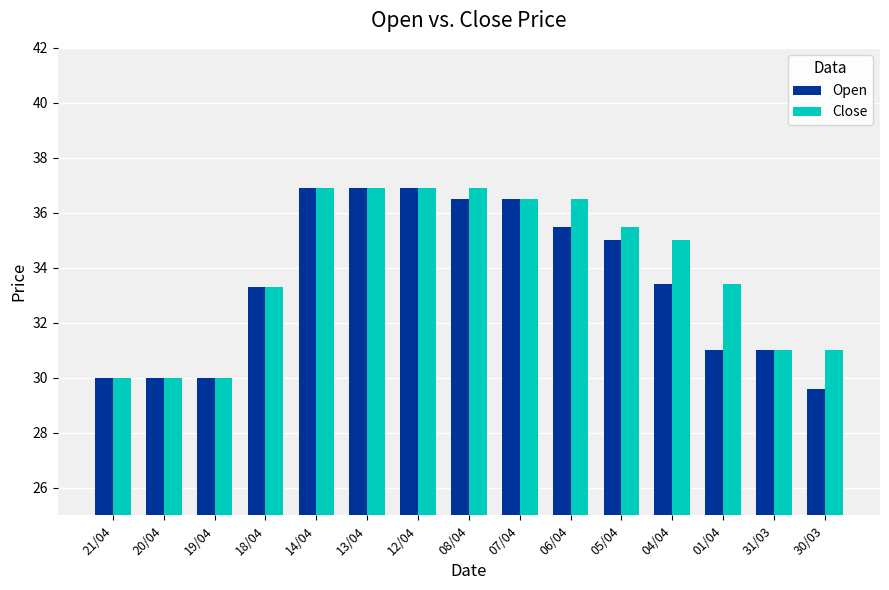

Reading right to left, what are all the values shown in this chart?

Open: 30/03=29.6	31/03=31.0	01/04=31.0	04/04=33.4	05/04=35.0	06/04=35.5	07/04=36.5	08/04=36.5	12/04=36.9	13/04=36.9	14/04=36.9	18/04=33.3	19/04=30.0	20/04=30.0	21/04=30.0
Close: 30/03=31.0	31/03=31.0	01/04=33.4	04/04=35.0	05/04=35.5	06/04=36.5	07/04=36.5	08/04=36.9	12/04=36.9	13/04=36.9	14/04=36.9	18/04=33.3	19/04=30.0	20/04=30.0	21/04=30.0